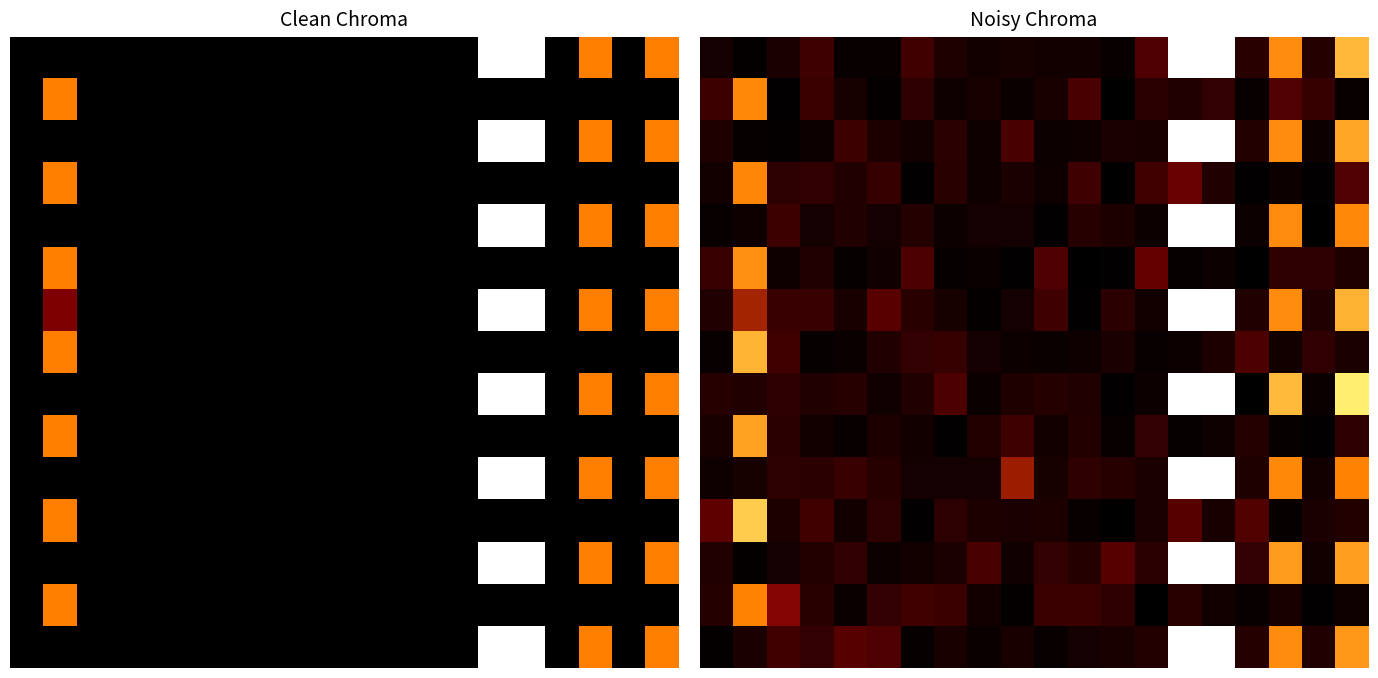

What is the total value across all series at 17?

4.7